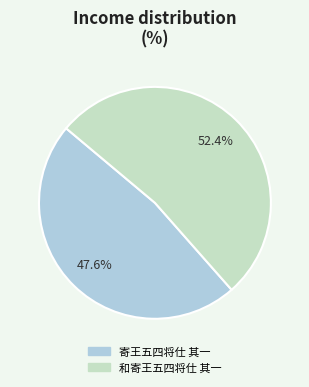

How many segments does this pie chart have?

2